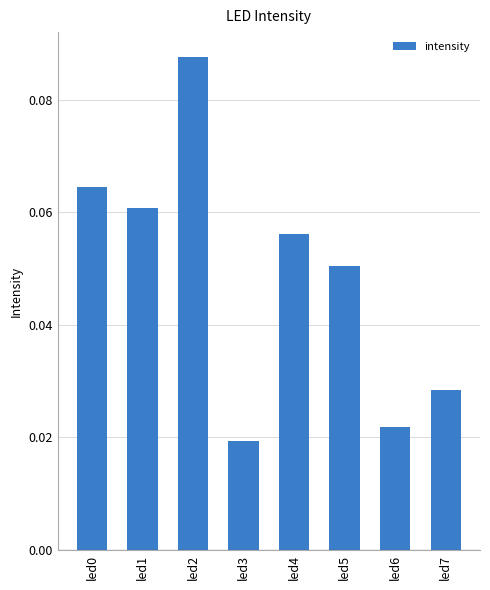

What is the change in value from led2 to led7?

-0.1